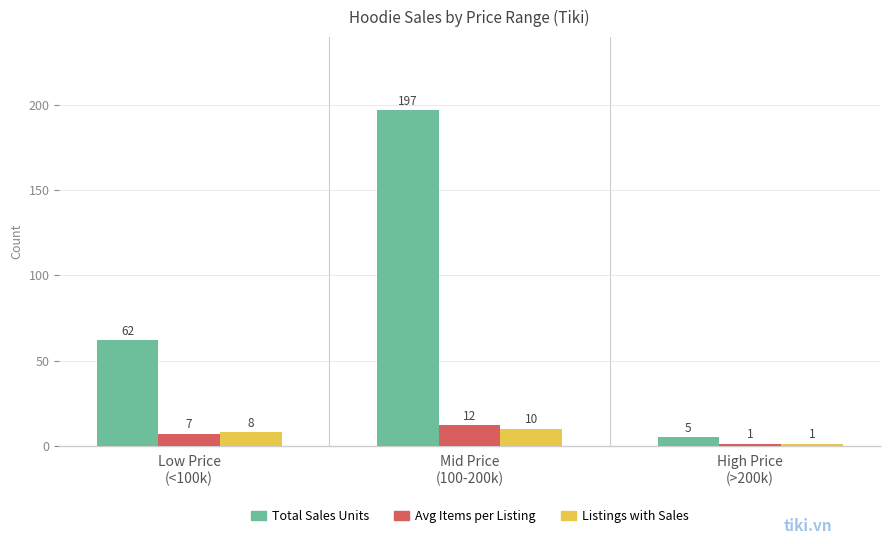

What is the average value of the Avg Items per Listing series?

7